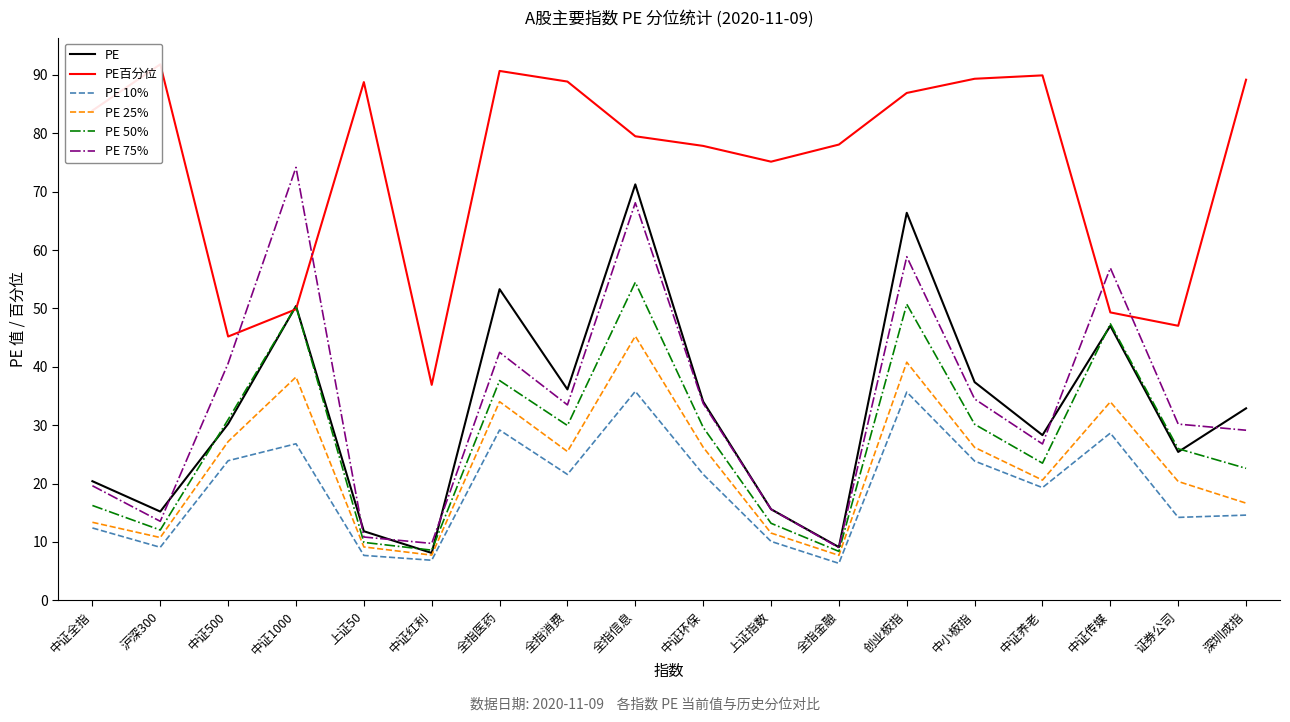

Reading left to right, list all the values displayed in this chart.

PE: 中证全指=20.4	沪深300=15.2	中证500=30.2	中证1000=50.4	上证50=11.8	中证红利=8.1	全指医药=53.3	全指消费=36.1	全指信息=71.2	中证环保=34.0	上证指数=15.6	全指金融=9.1	创业板指=66.4	中小板指=37.4	中证养老=28.3	中证传媒=47.0	证券公司=25.4	深圳成指=32.9
PE百分位: 中证全指=83.9	沪深300=91.8	中证500=45.2	中证1000=49.9	上证50=88.8	中证红利=36.9	全指医药=90.7	全指消费=88.9	全指信息=79.5	中证环保=77.8	上证指数=75.1	全指金融=78.1	创业板指=86.9	中小板指=89.3	中证养老=89.9	中证传媒=49.3	证券公司=47.0	深圳成指=89.2
PE 10%: 中证全指=12.4	沪深300=9.1	中证500=23.9	中证1000=26.8	上证50=7.7	中证红利=6.9	全指医药=29.2	全指消费=21.6	全指信息=35.8	中证环保=21.6	上证指数=10.1	全指金融=6.3	创业板指=35.7	中小板指=23.9	中证养老=19.3	中证传媒=28.6	证券公司=14.2	深圳成指=14.6
PE 25%: 中证全指=13.4	沪深300=10.8	中证500=27.2	中证1000=38.2	上证50=9.2	中证红利=7.8	全指医药=34.0	全指消费=25.5	全指信息=45.2	中证环保=26.2	上证指数=11.5	全指金融=7.7	创业板指=40.8	中小板指=26.2	中证养老=20.6	中证传媒=34.0	证券公司=20.4	深圳成指=16.6
PE 50%: 中证全指=16.2	沪深300=12.1	中证500=31.0	中证1000=50.4	上证50=9.9	中证红利=8.6	全指医药=37.6	全指消费=29.9	全指信息=54.5	中证环保=29.6	上证指数=13.2	全指金融=8.4	创业板指=50.7	中小板指=30.2	中证养老=23.5	中证传媒=47.4	证券公司=26.0	深圳成指=22.6
PE 75%: 中证全指=19.6	沪深300=13.5	中证500=40.6	中证1000=74.2	上证50=10.8	中证红利=9.8	全指医药=42.5	全指消费=33.5	全指信息=68.1	中证环保=33.7	上证指数=15.6	全指金融=9.0	创业板指=58.9	中小板指=34.5	中证养老=26.8	中证传媒=56.9	证券公司=30.2	深圳成指=29.1